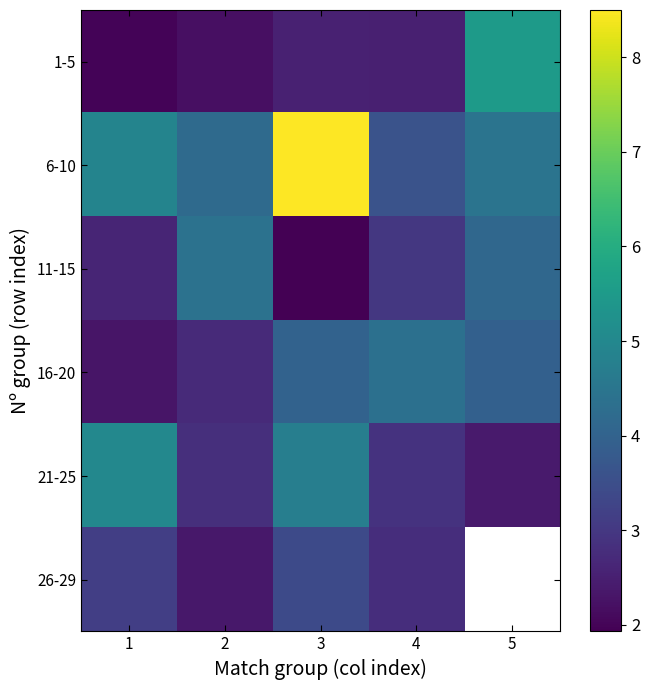

The value of 11-15 at 3 is 3.2. True or false?

False